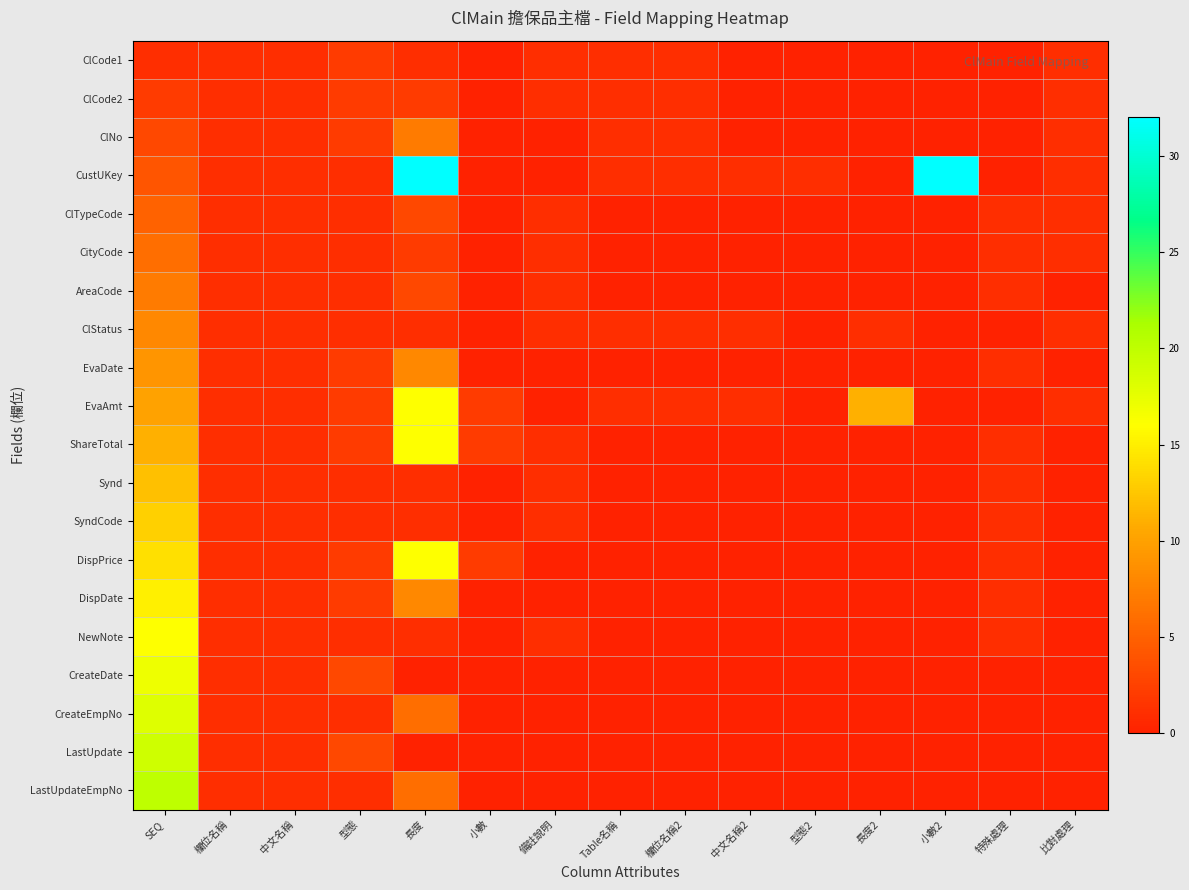

List the series in order of their peak value, highest first.

CustUKey, LastUpdateEmpNo, LastUpdate, CreateEmpNo, CreateDate, EvaAmt, ShareTotal, DispPrice, NewNote, DispDate, SyndCode, Synd, EvaDate, ClStatus, ClNo, AreaCode, CityCode, ClTypeCode, ClCode1, ClCode2